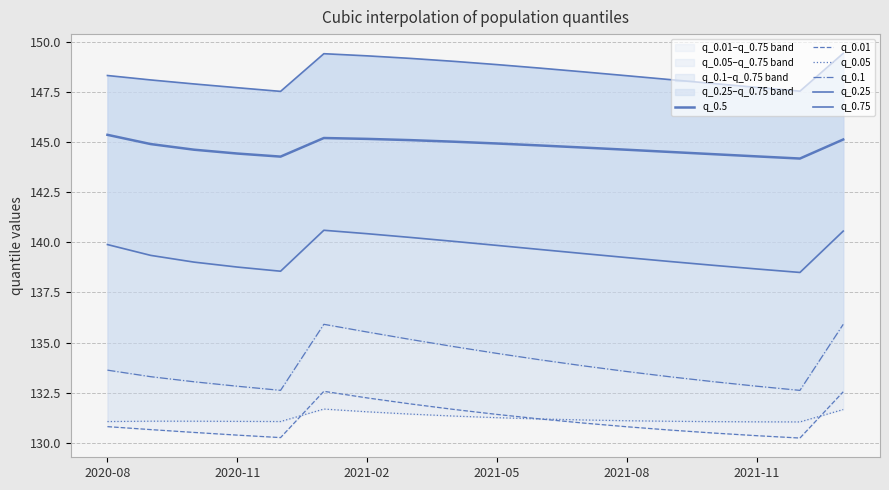

At which category does the chart reach its minimum across all series?

16